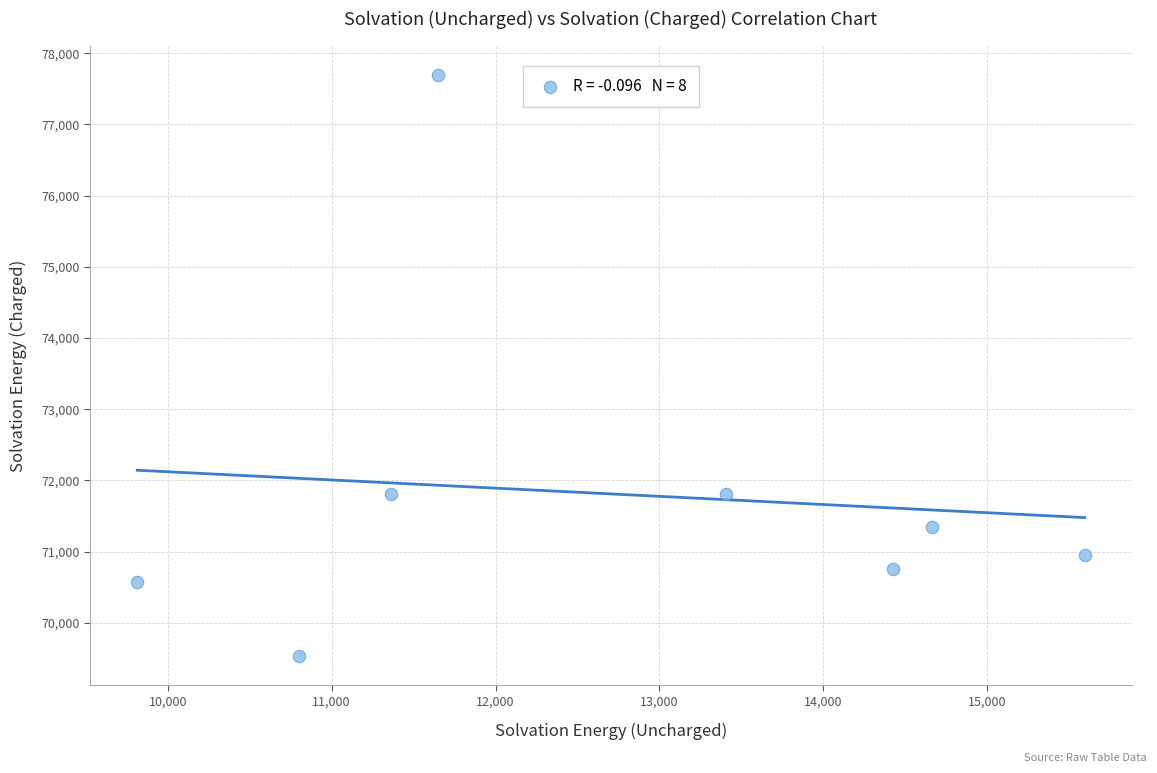

What is the range of X values (max minus min)?

5780.3